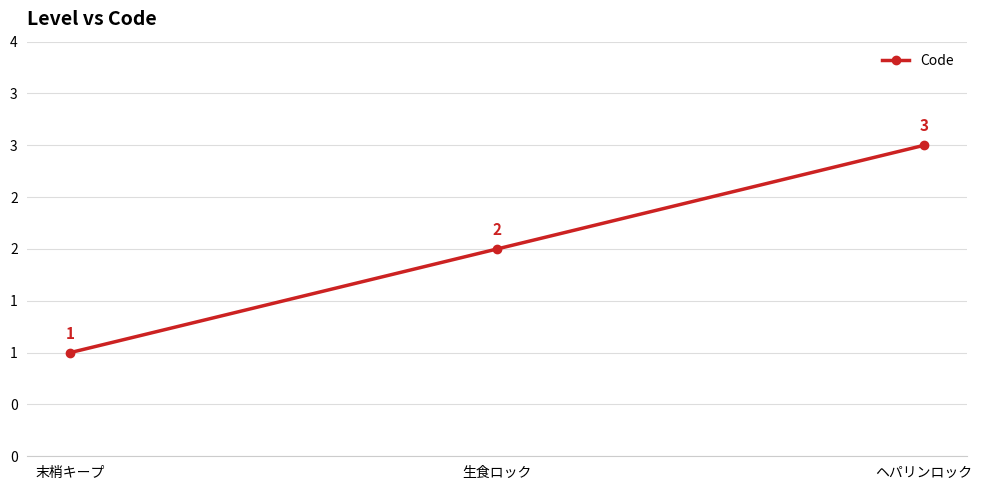

What is the ratio of the value at 末梢キープ to the value at ヘパリンロック?

0.3